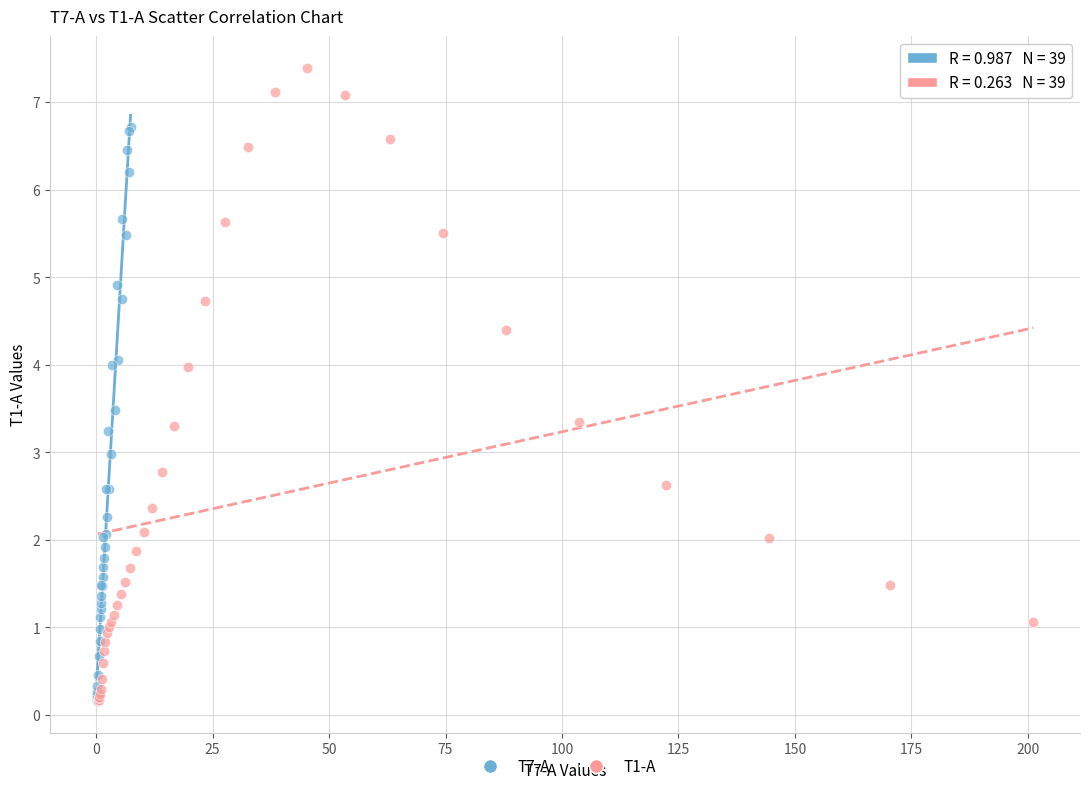

Which series contains the highest Y value?

T1-A